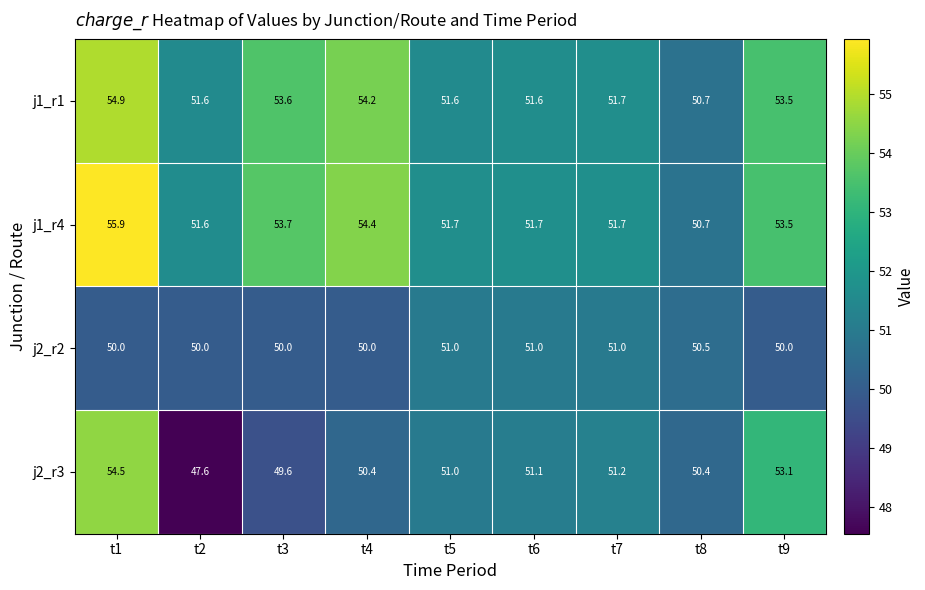

What is the approximate value of j2_r2 at t1?

50.0